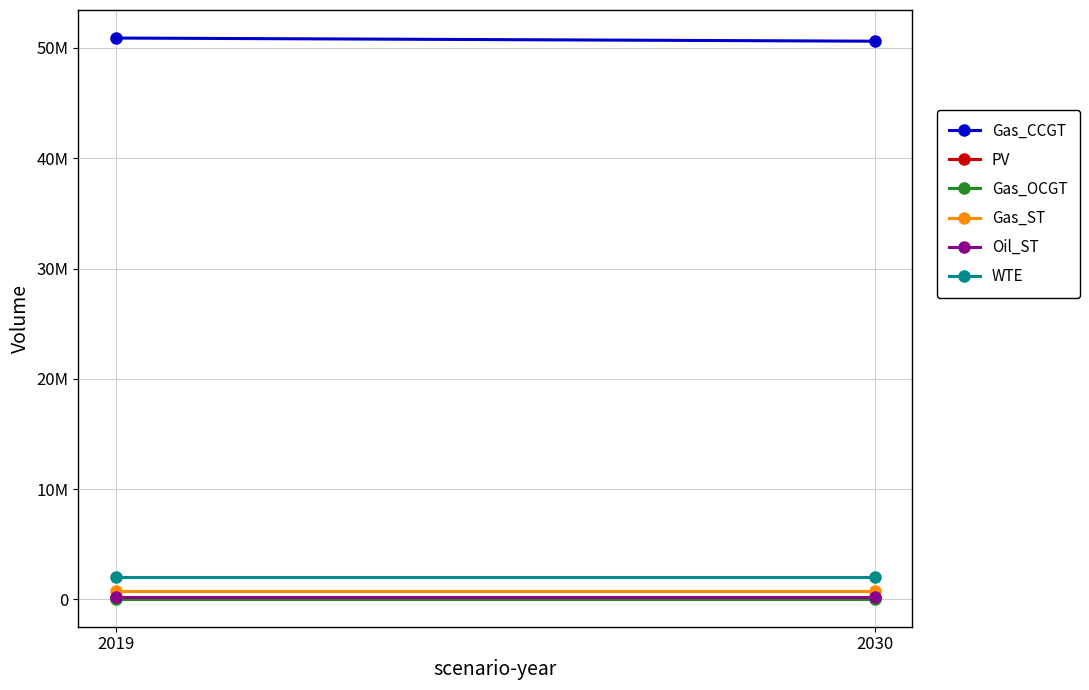

Reading left to right, extract all data points from this chart.

Gas_CCGT: 50893289.6	50606353.1
PV: 172635.1	172635.1
Gas_OCGT: 69379.2	69379.2
Gas_ST: 794623.1	794623.1
Oil_ST: 190021.9	190021.9
WTE: 2013363.4	2013363.4